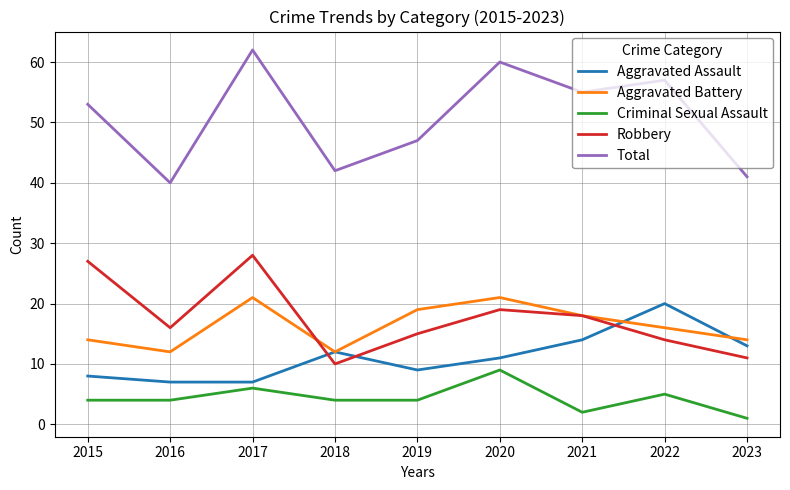

True or false: Robbery has a value of 4 at 2022.

False